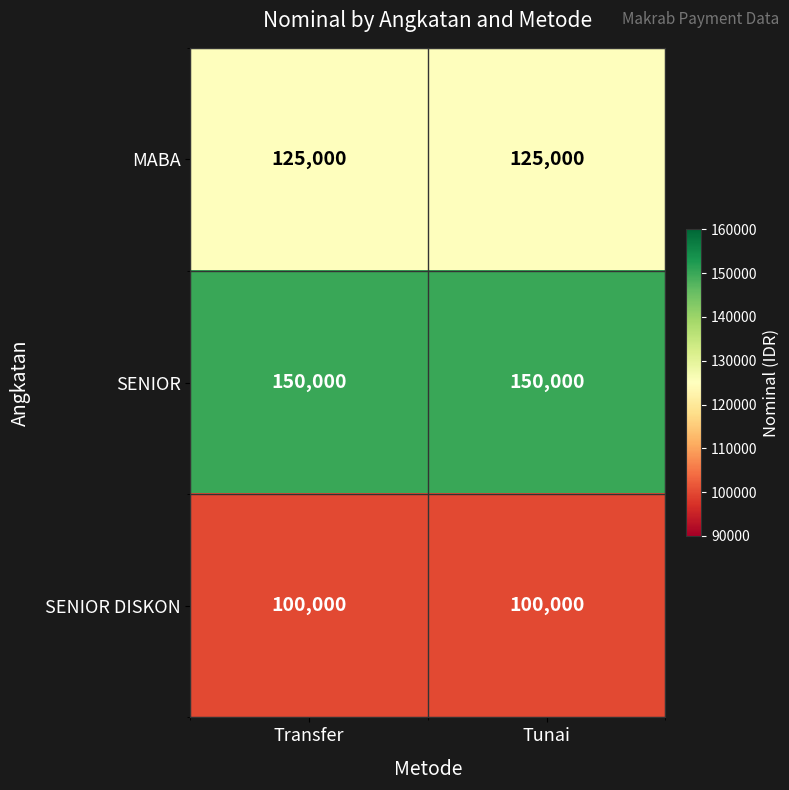

At Tunai, list the series in order from smallest to largest.

SENIOR DISKON, MABA, SENIOR